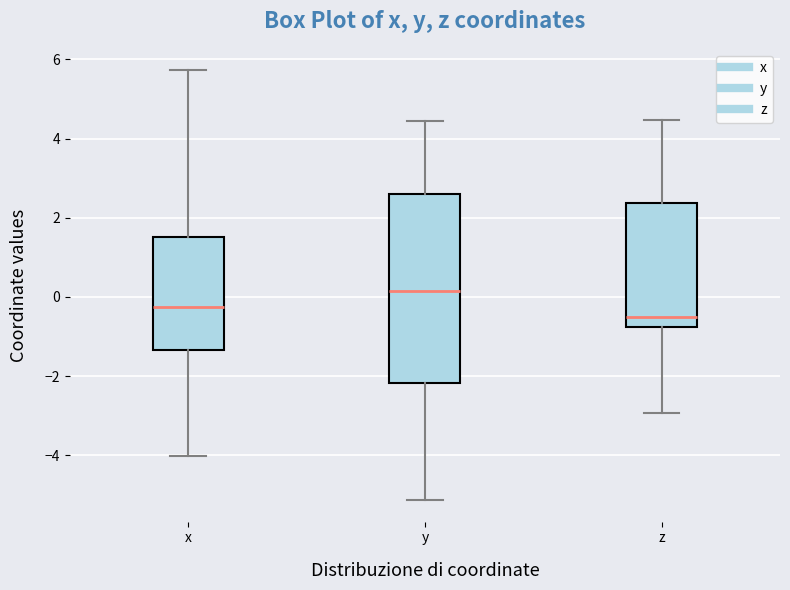

Reading left to right, transcribe this box plot: for each box, give where its median line is, the range the box spans, and where its two whiskers end, as read against the y-axis. The values are not printed on the chart, so give them approximately, as read against the axis.

x: median -0.2, box -1.4 to 1.6, whiskers -4.0 to 5.8
y: median 0.2, box -2.2 to 2.6, whiskers -5.2 to 4.4
z: median -0.6, box -0.8 to 2.4, whiskers -3.0 to 4.4